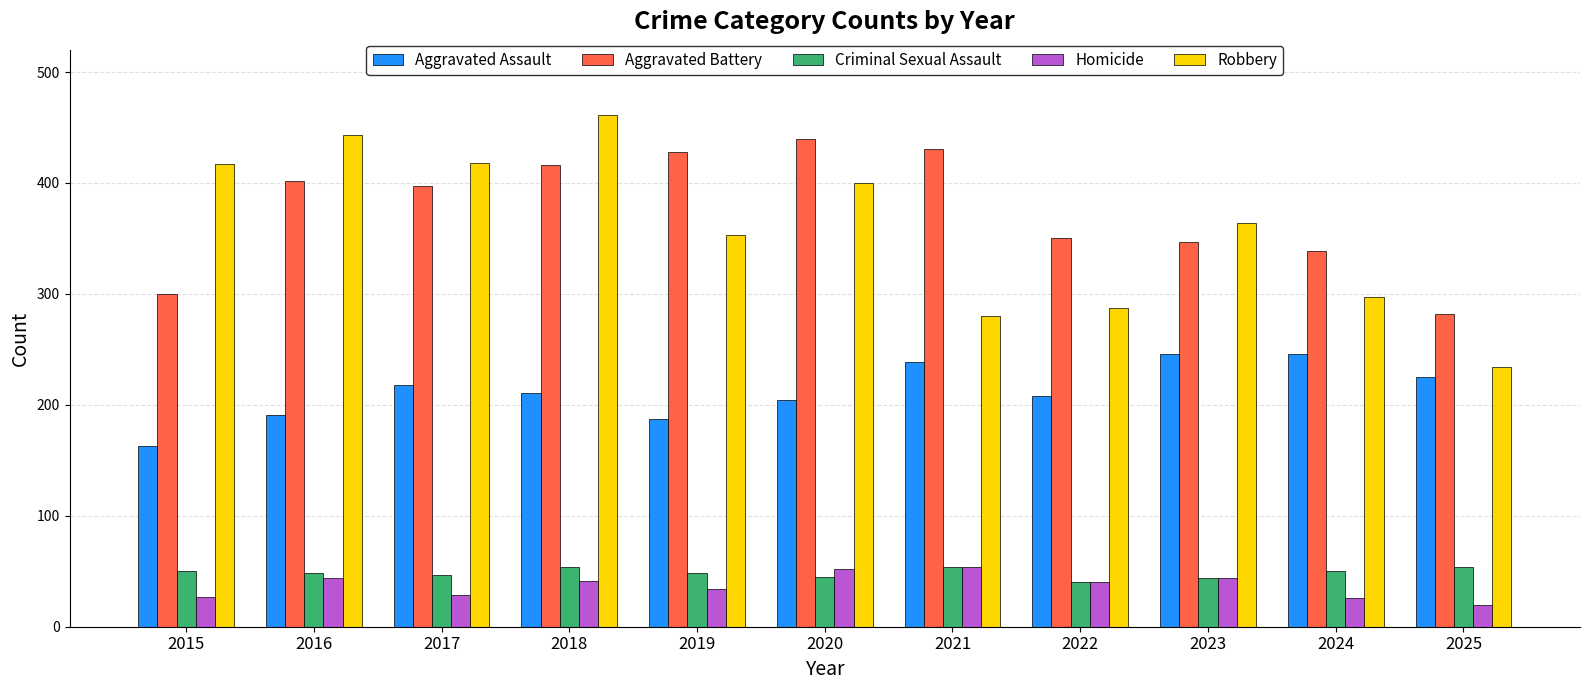

Is the value of Homicide at 2025 greater than the value of Aggravated Battery at 2019?

No